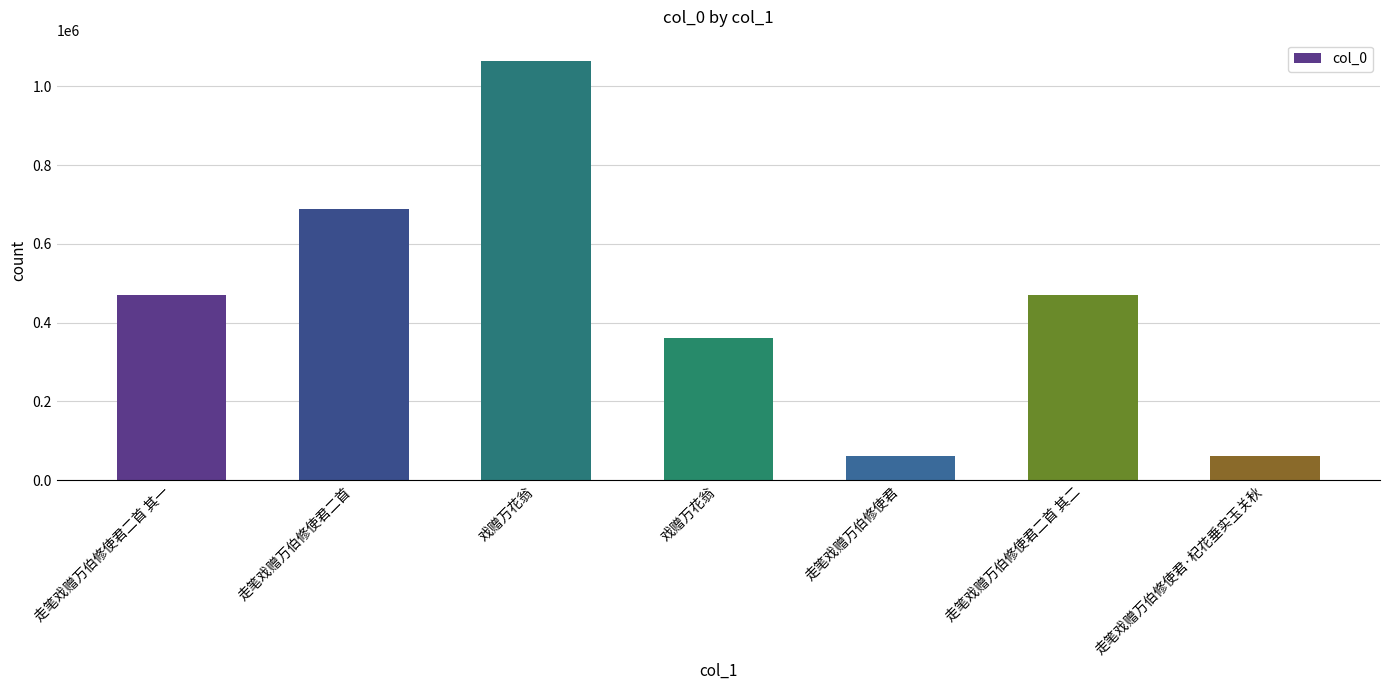

The value at 走笔戏赠万伯修使君二首 其二 is 469305. True or false?

True